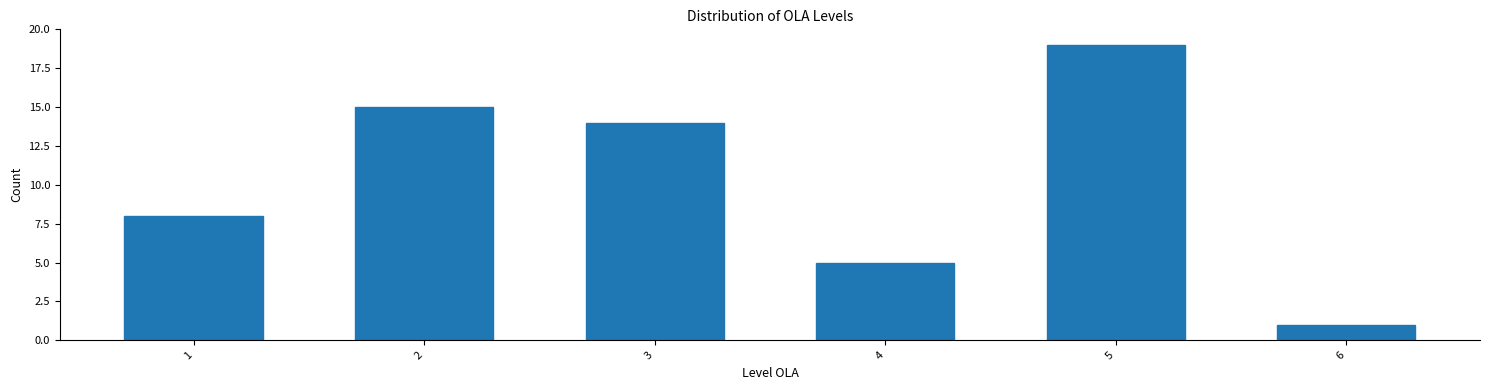

Reading right to left, transcribe all the data shown in this chart.

6=1	5=19	4=5	3=14	2=15	1=8